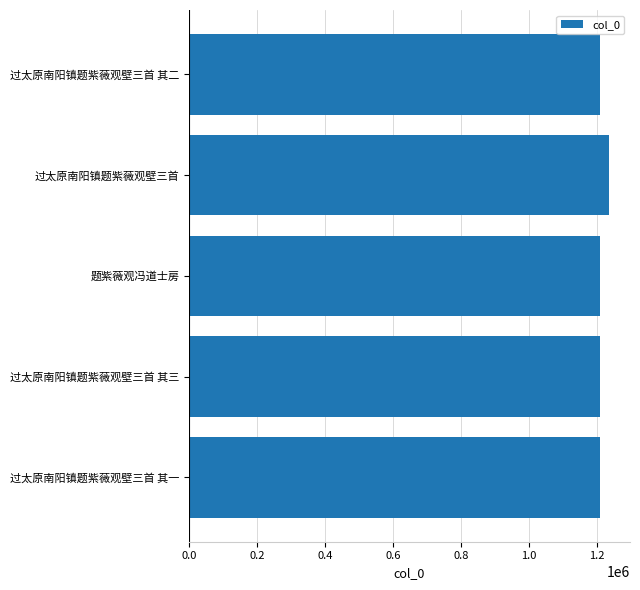

Read the value at 过太原南阳镇题紫薇观壁三首 其二.

1209698